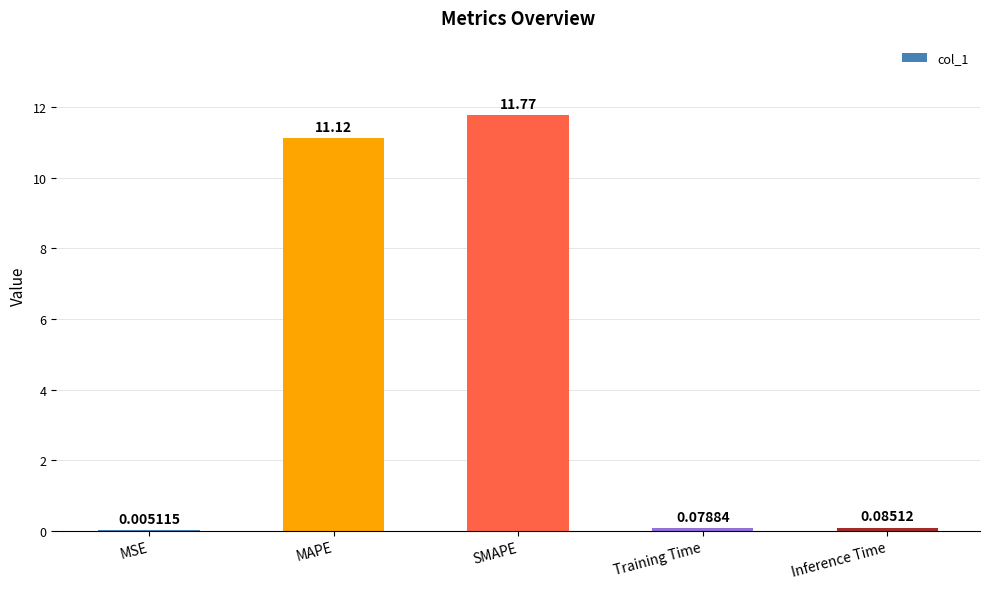

Count the number of categories in the chart.

5